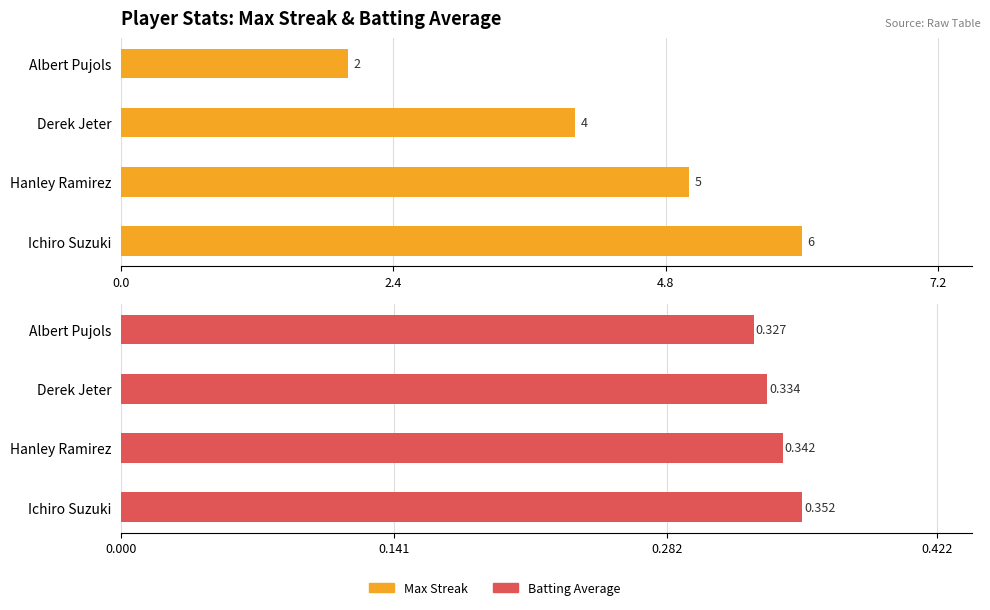

Are the bars grouped side by side (vs. stacked)?

Yes